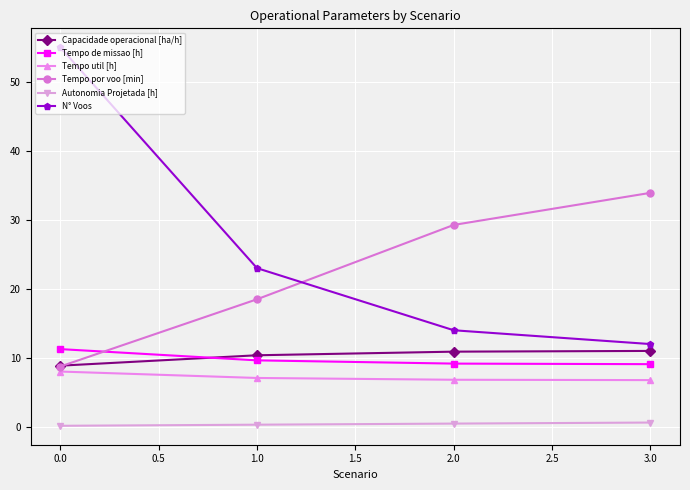

At how many categories does at least one series exceed 17?

4